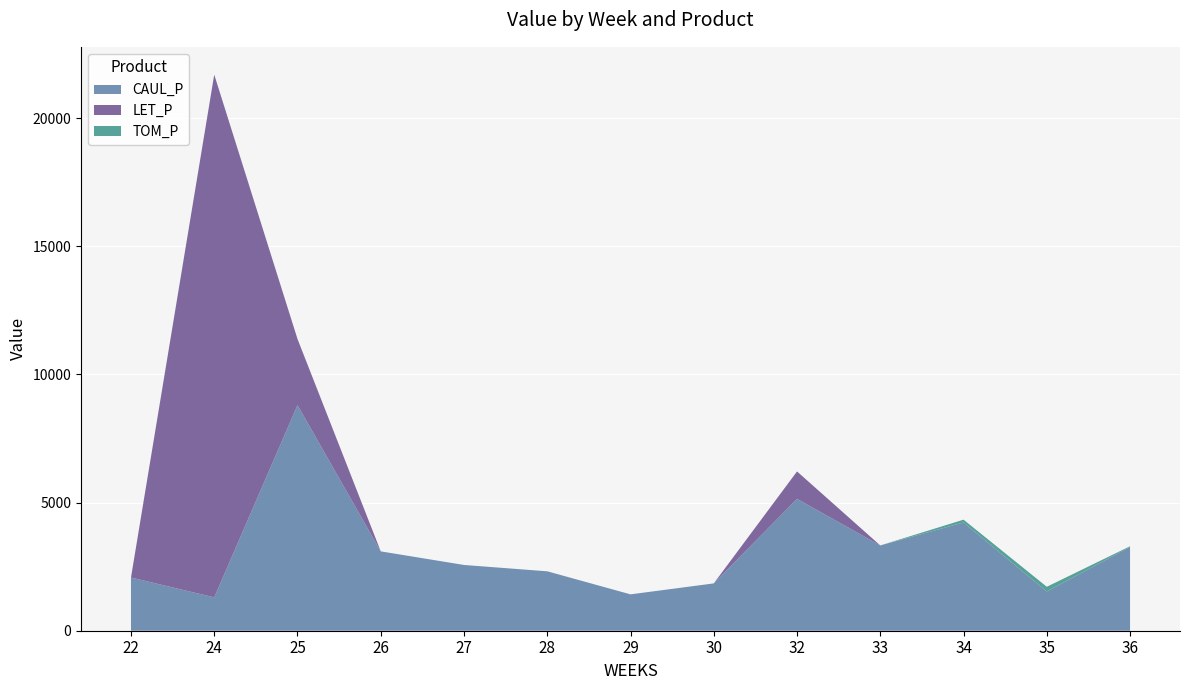

What is the total value across all series at 25?

11385.5